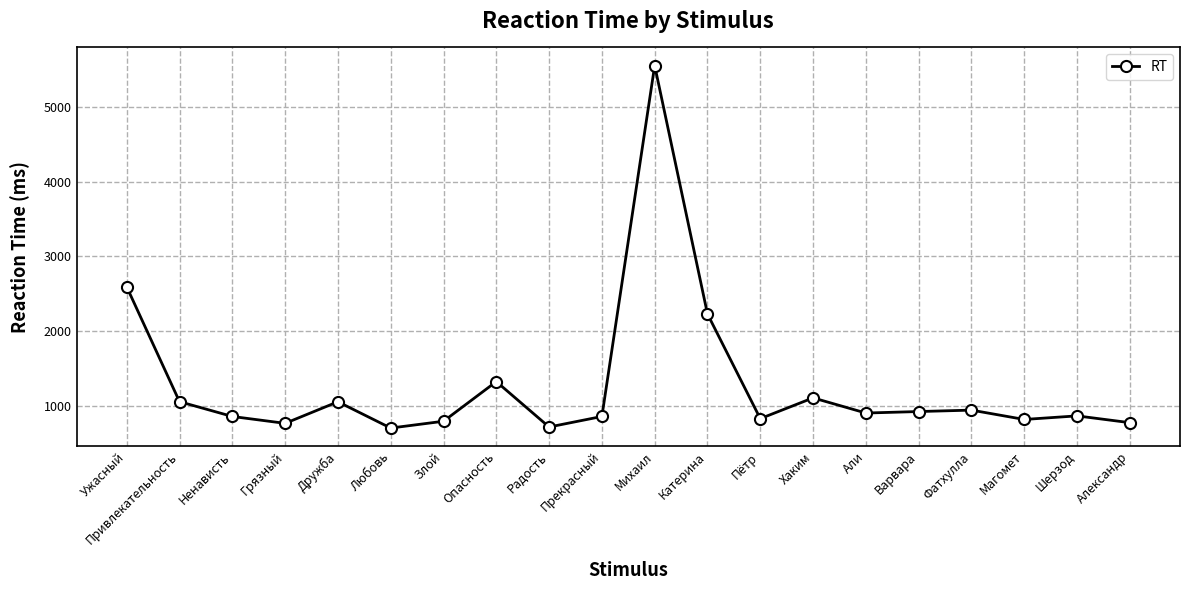

What is the average value?

1284